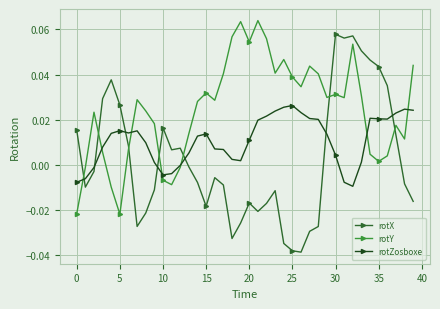

How many lines are shown in the chart?

3